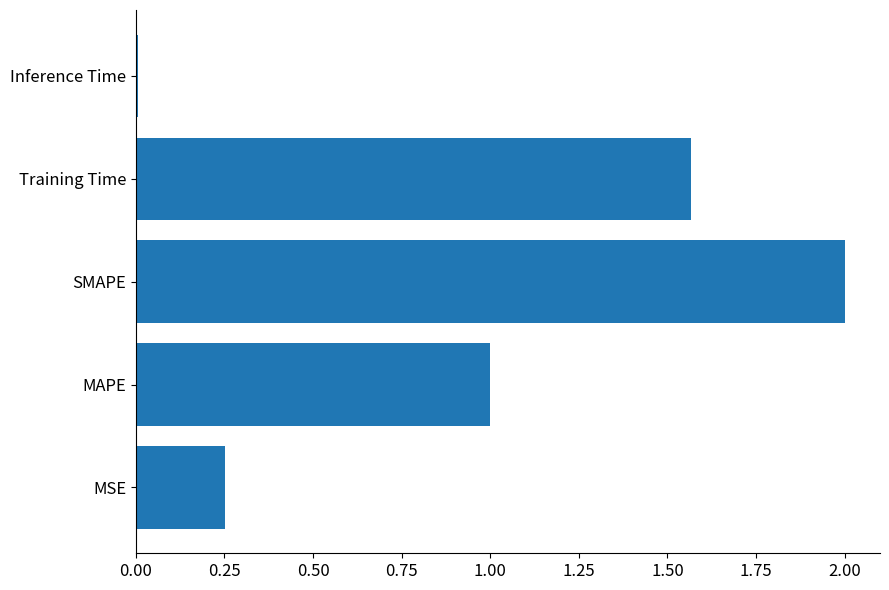

What is the difference between the maximum and minimum values?

2.0